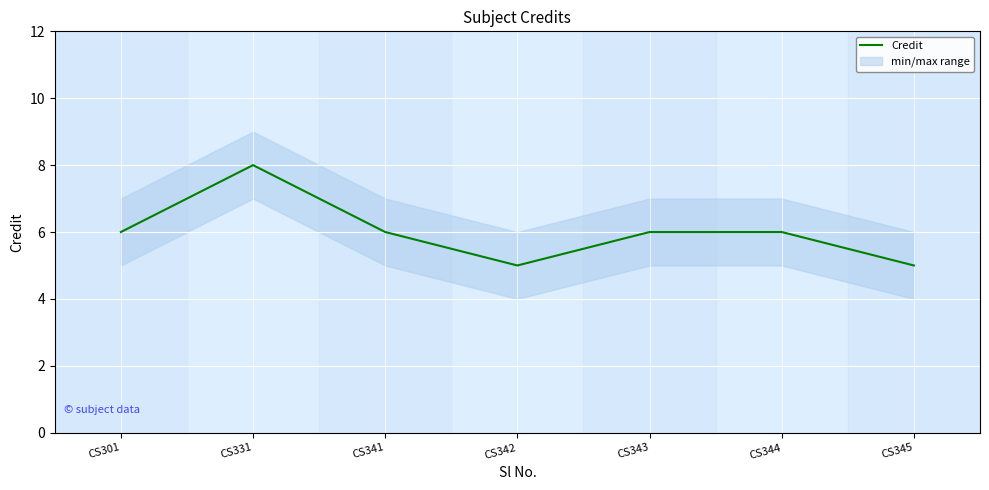

What is the sum of all values?

42